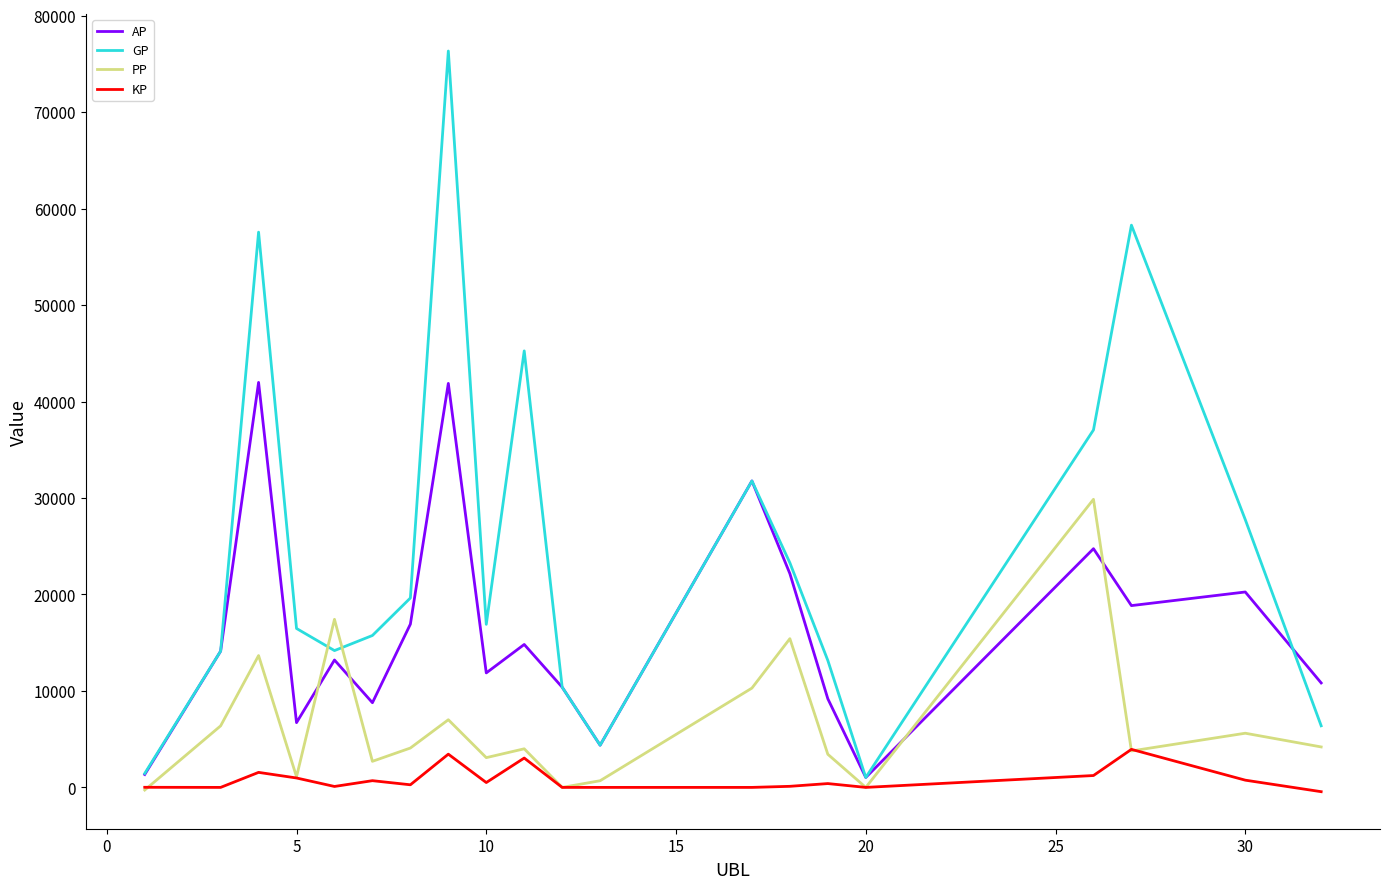

List the series in order of their peak value, highest first.

GP, AP, PP, KP